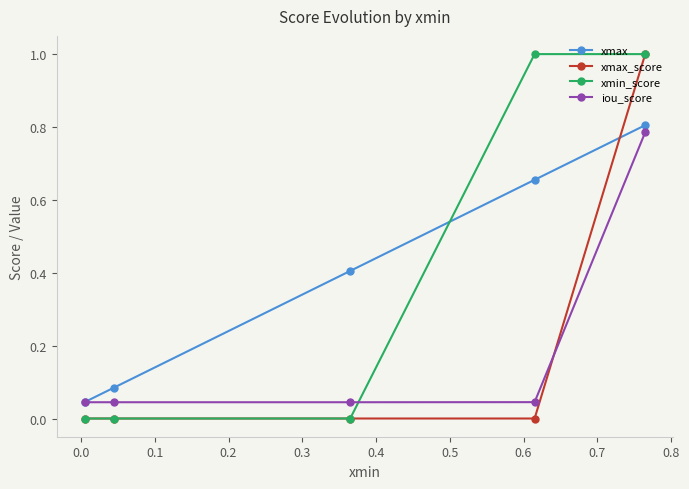

What is the value of the xmin_score point at the 4th from the left?

1.0